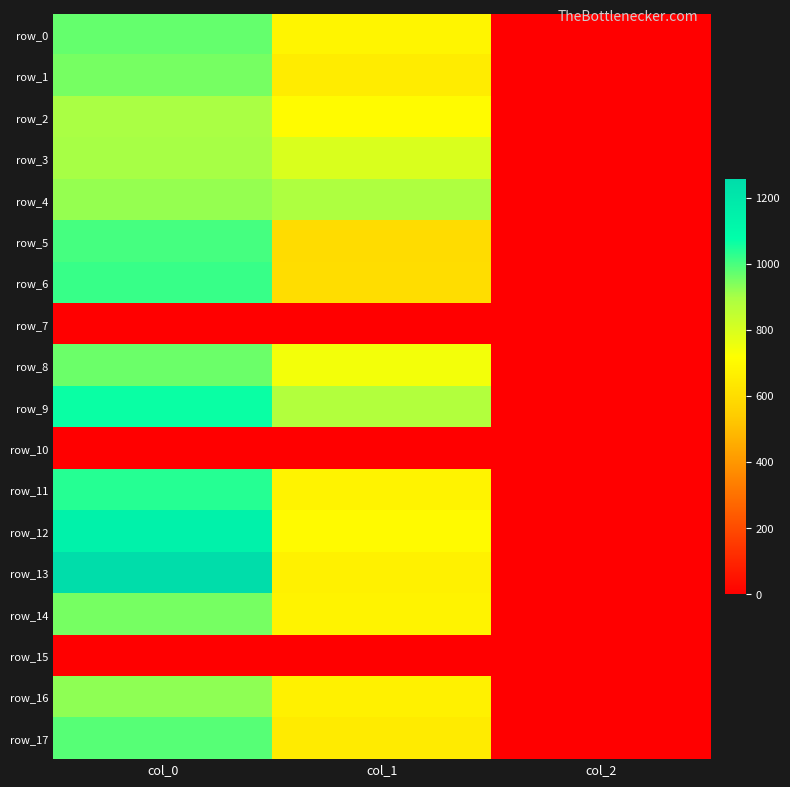

What is the maximum value for row_4?

920.0